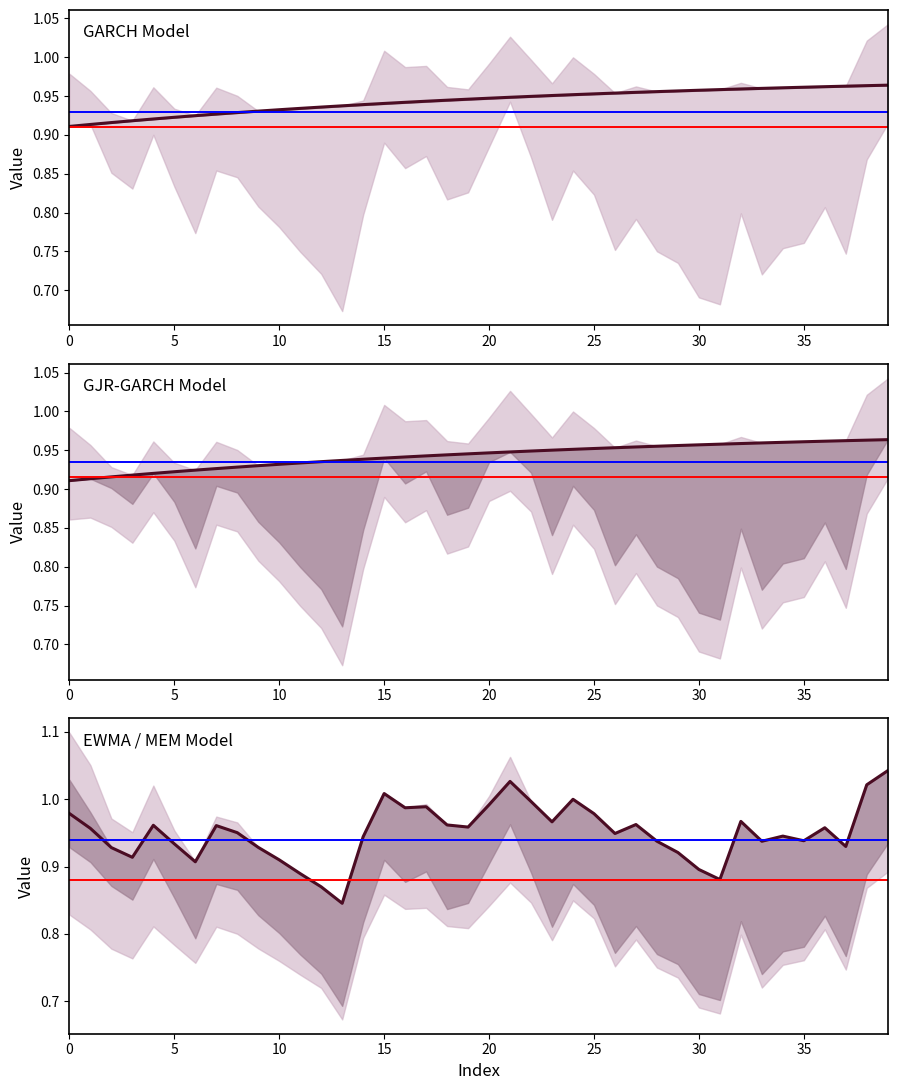

Read the GJR-GARCH Model value at 23.

1.0